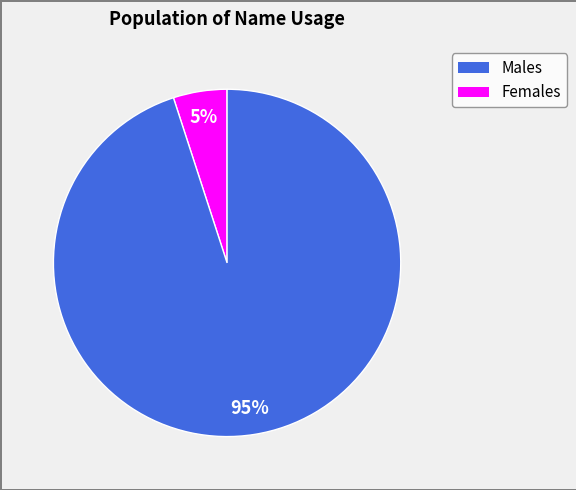

To the nearest percent, what is the difference between the largest and smallest slice percentages?

90%